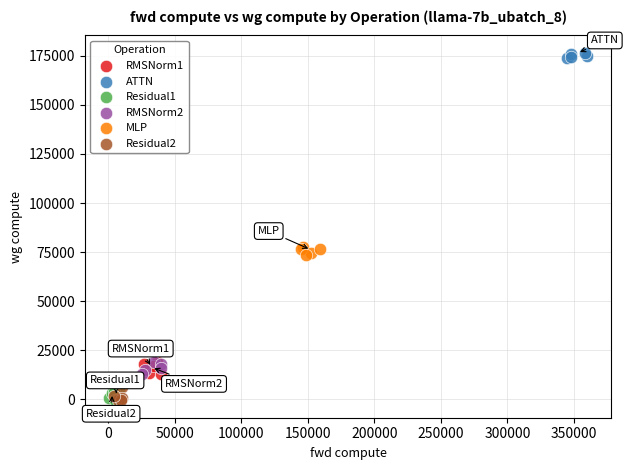

Which series reaches the maximum Y coordinate?

ATTN